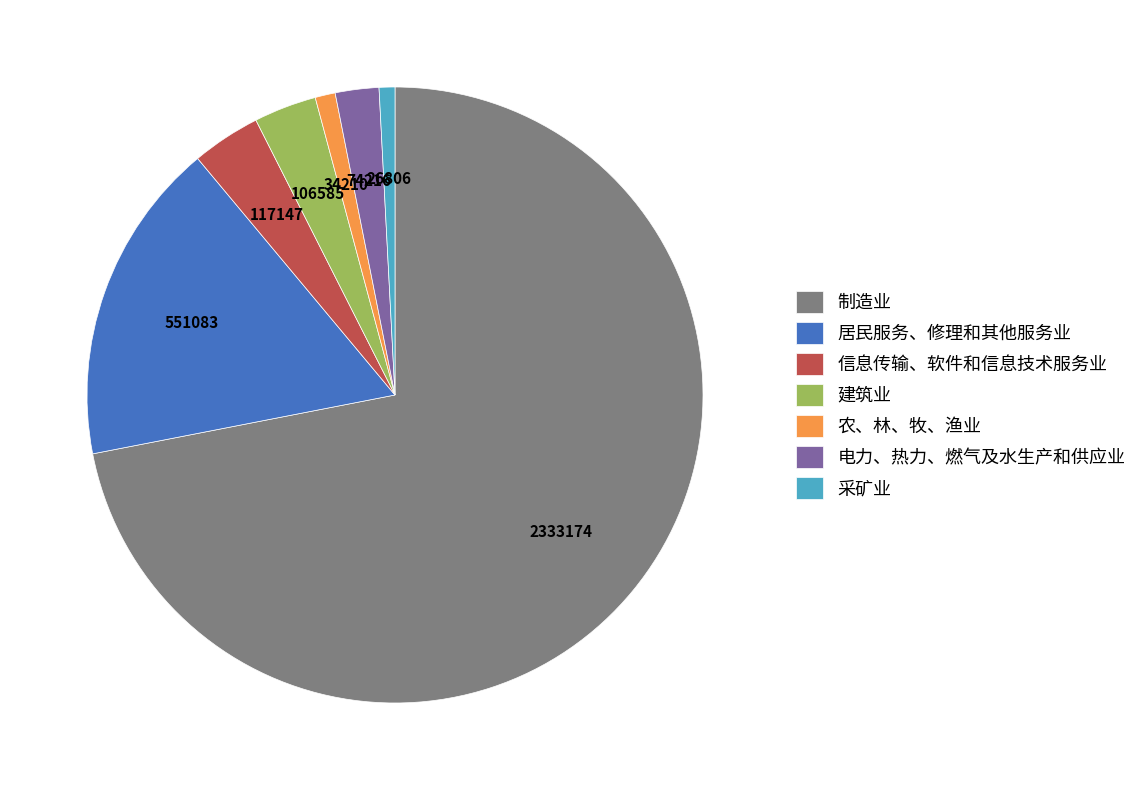

Is it true that 采矿业 is 1% of the pie?

True